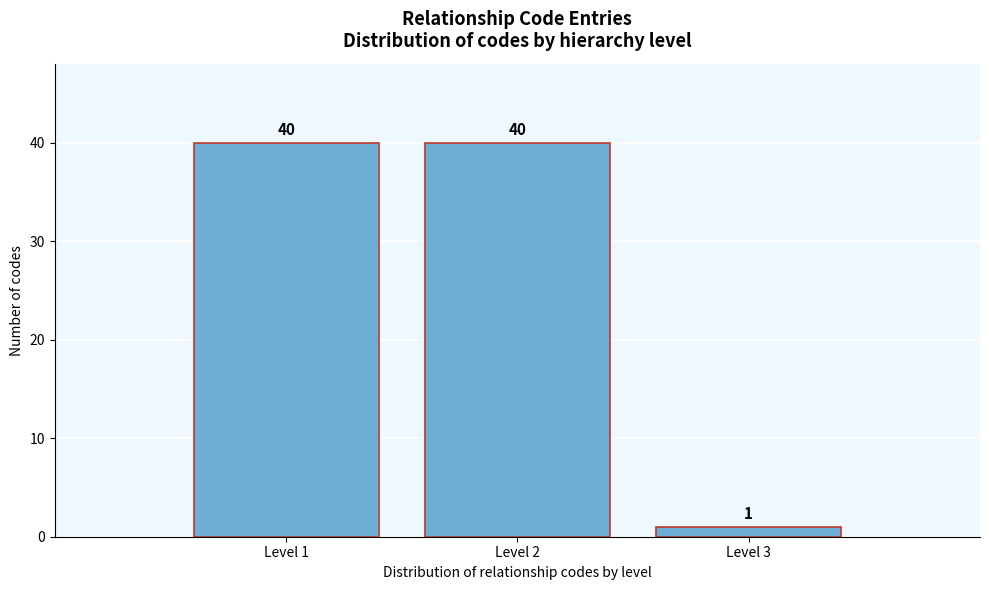

How tall is the bar that spans 1.5 to 2.5 on the x-axis?

40